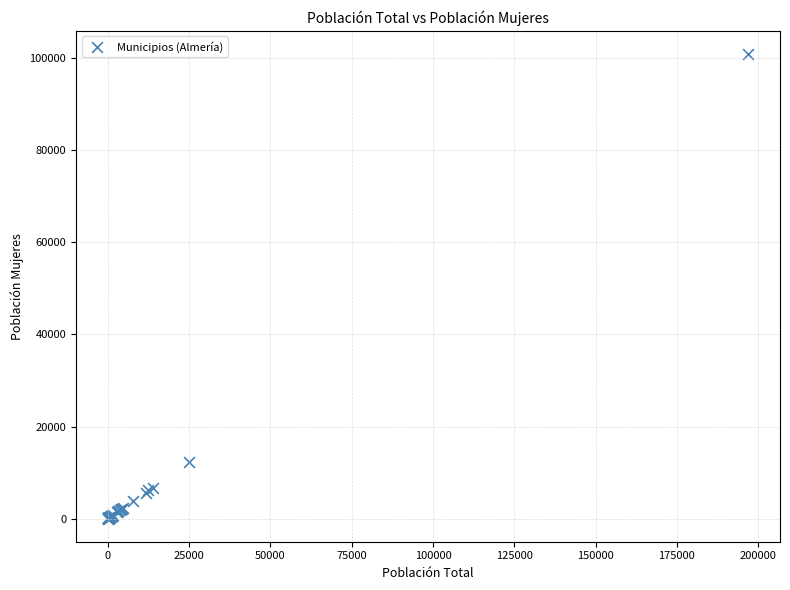

What Y value in the scatter plot is closest to 50463?

12220